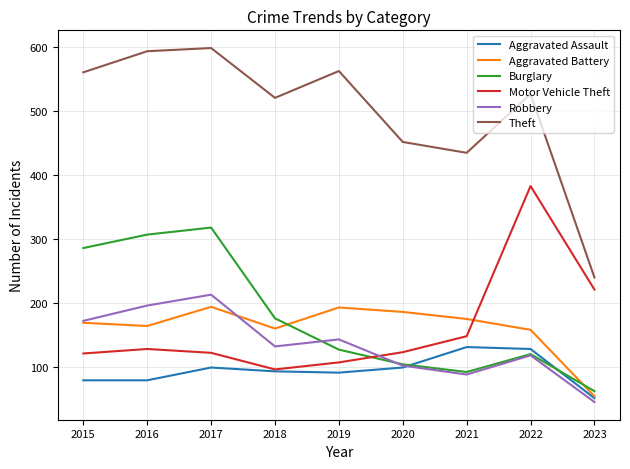

Which series has the widest spread of values?

Theft